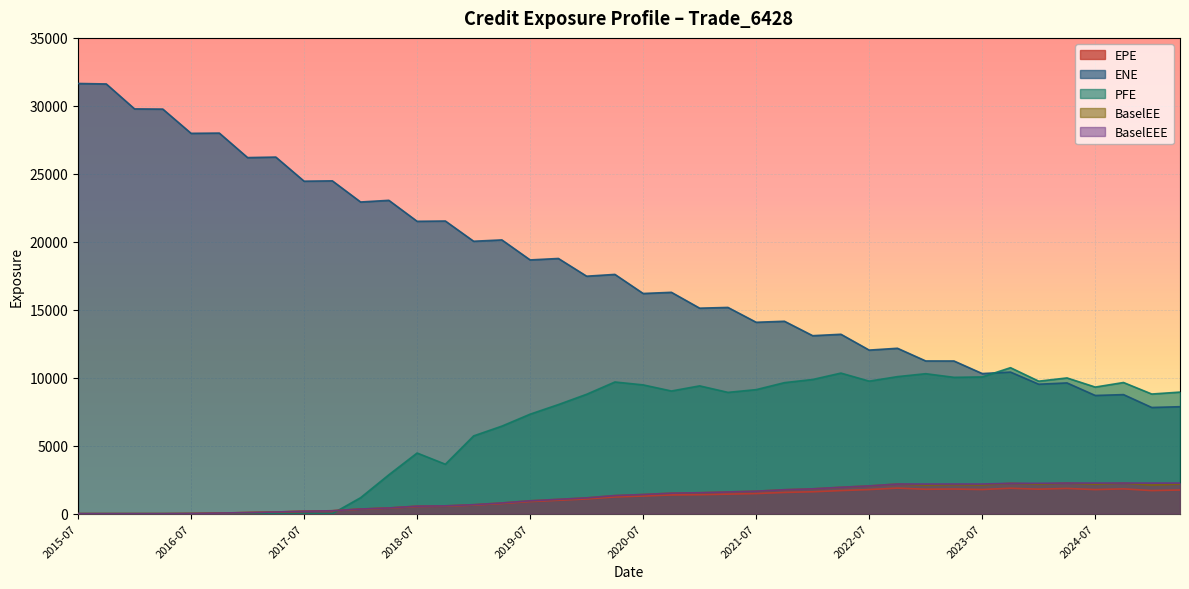

At which label does BaselEE first exceed 1409?

2020-07